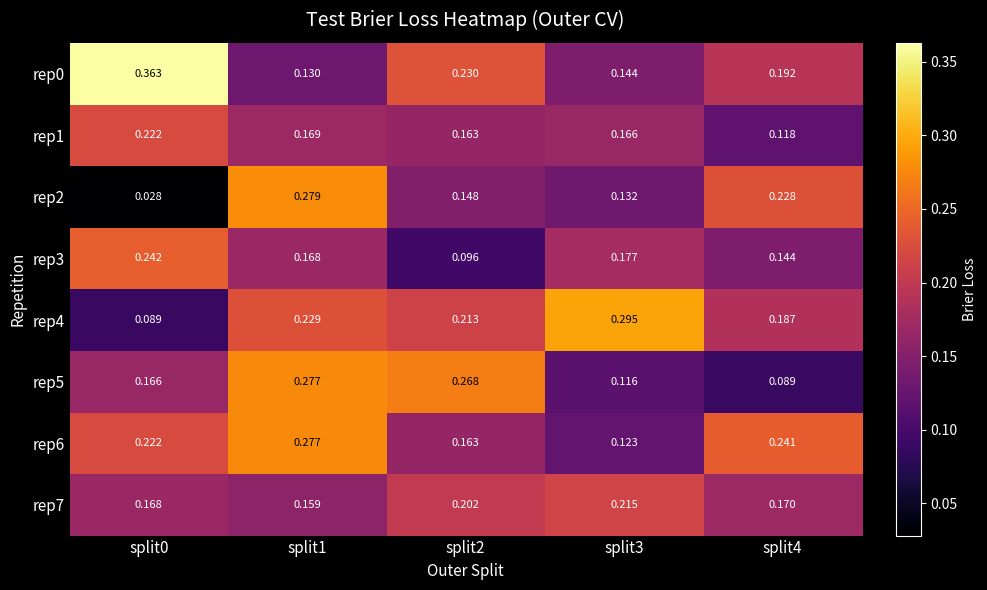

Is the value of rep7 at split4 greater than the value of rep1 at split2?

Yes